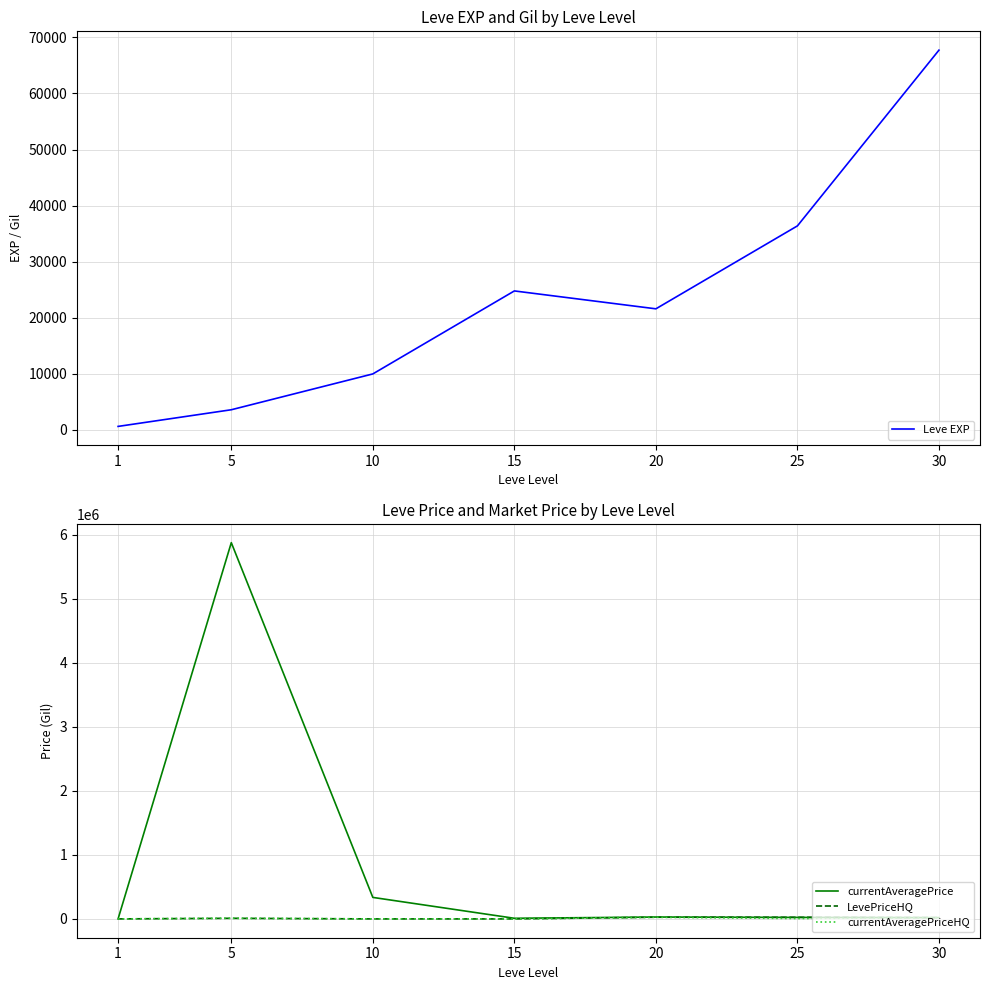

Between which two adjacent categories do Leve EXP and currentAveragePriceHQ first intersect?

1 and 5